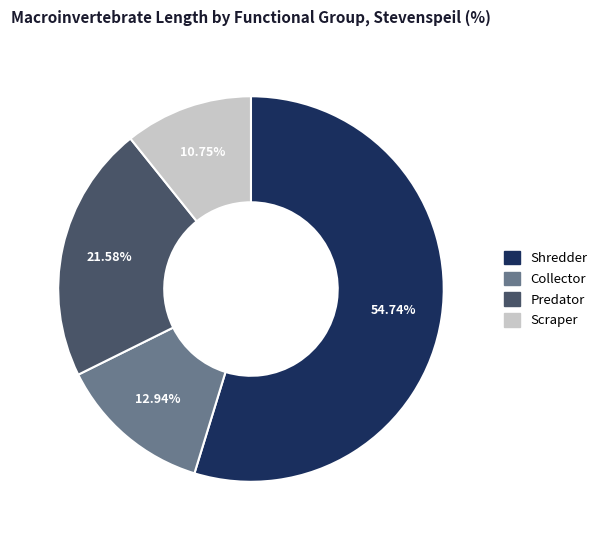

Is there any slice that represents more than half of the pie?

Yes